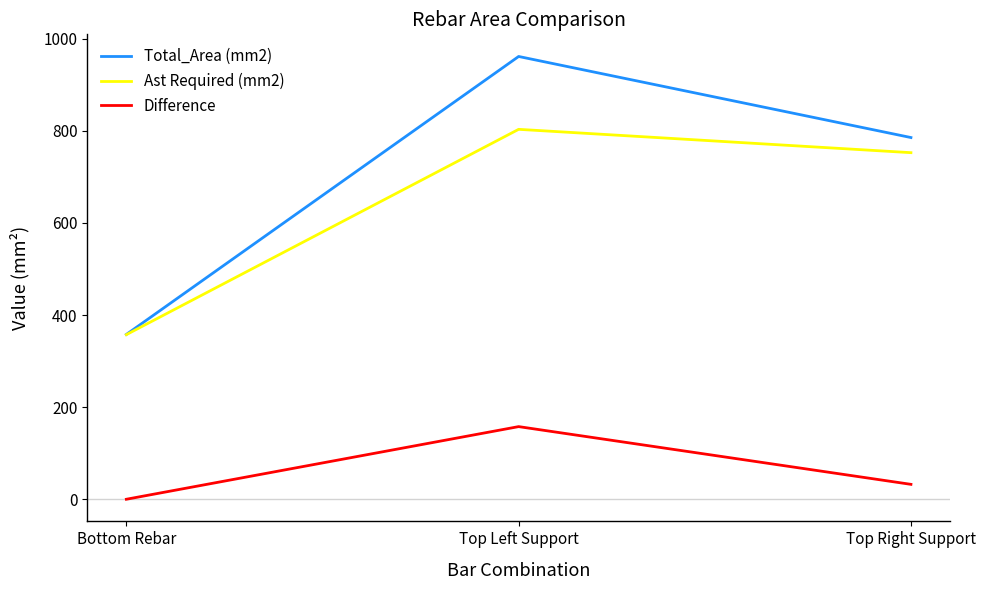

List the labels in order of Ast Required (mm2) value, smallest first.

Bottom Rebar, Top Right Support, Top Left Support